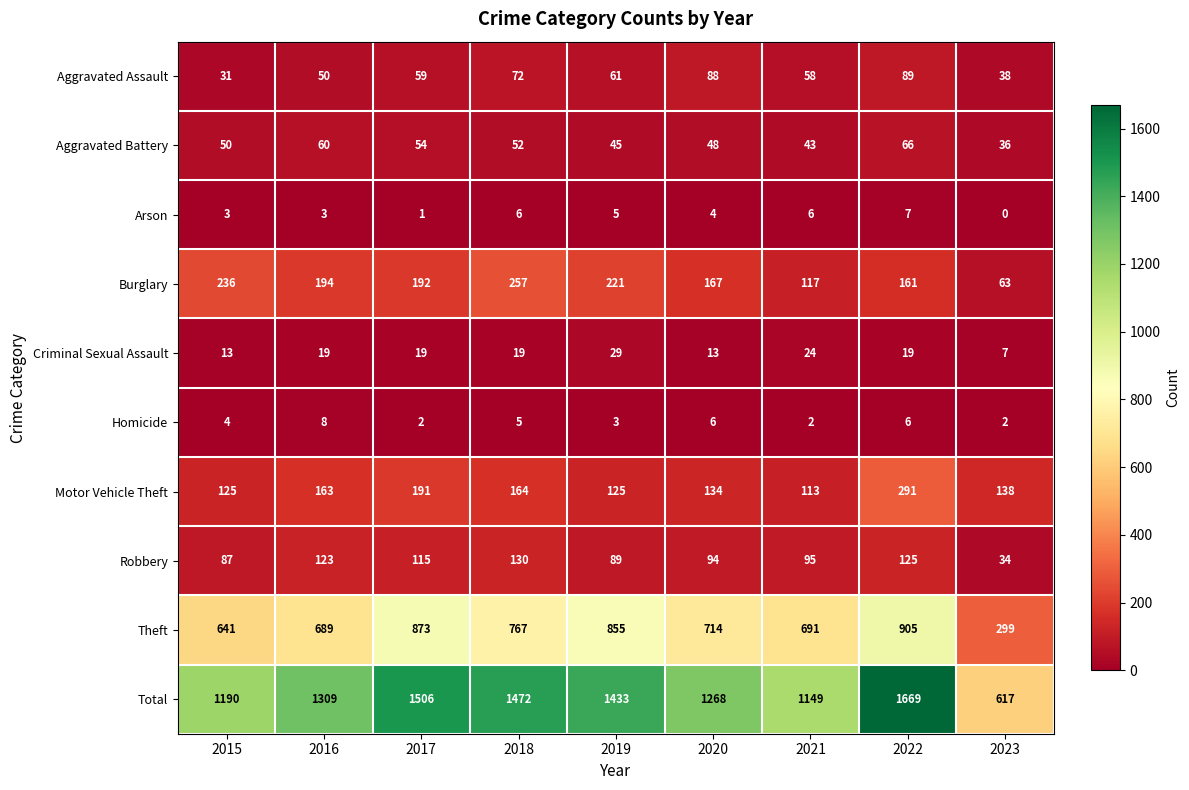

Count the number of data series in this chart.

10